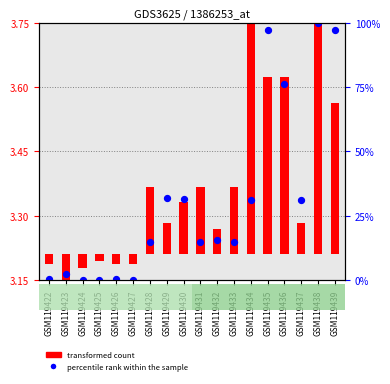

Which series has the largest total across all categories?

percentile rank within the sample